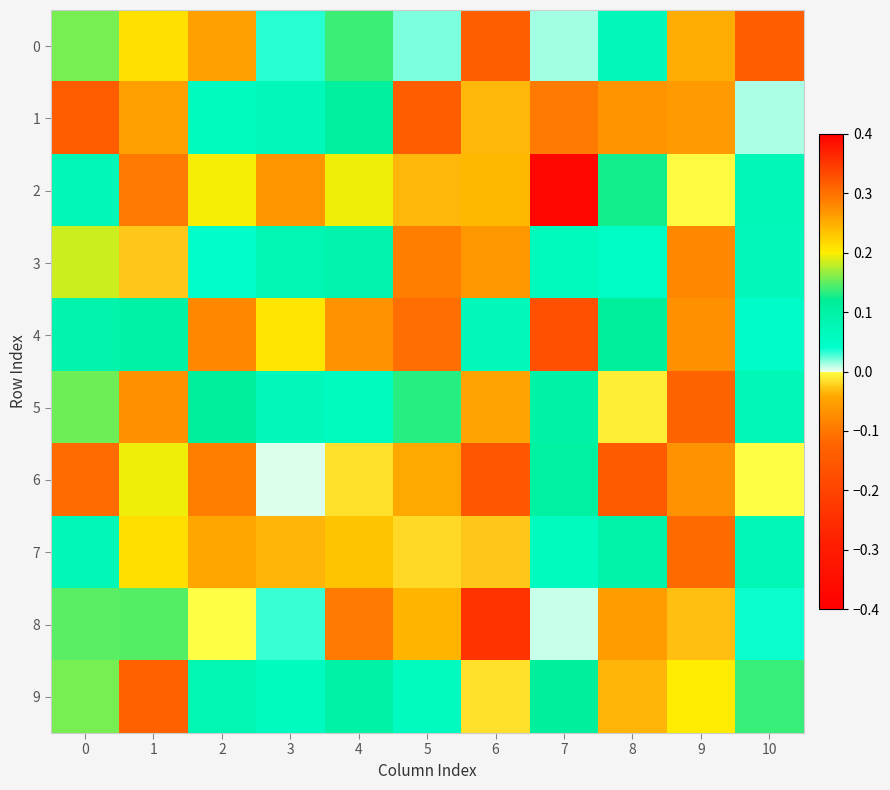

Which has a higher value, 10 or 9?

9